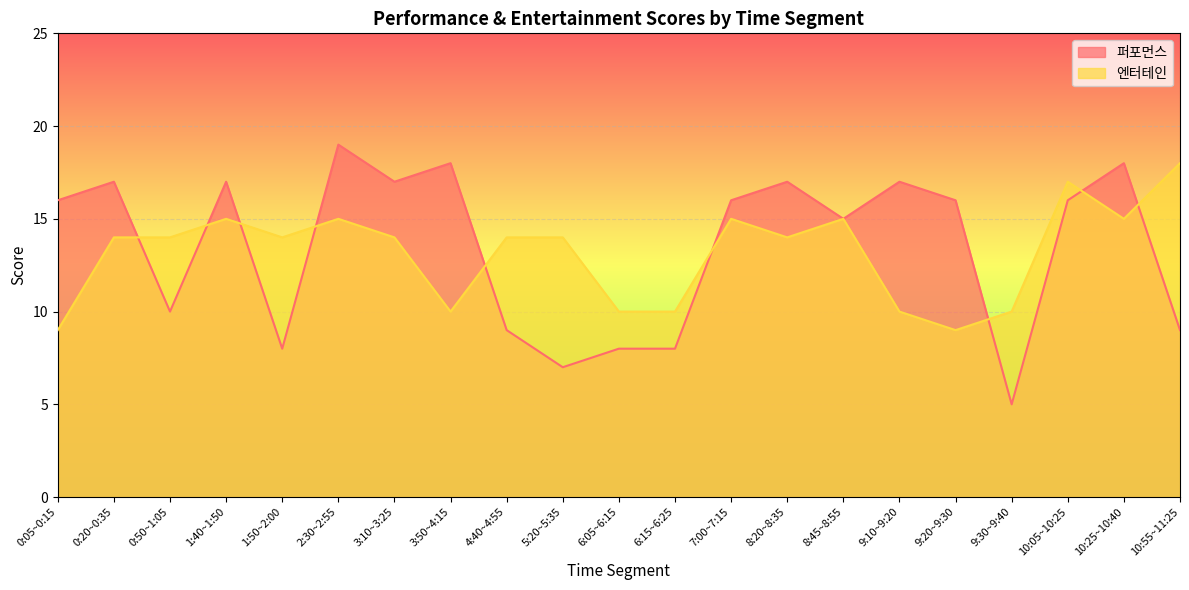

What is the sum of the 엔터테인 values at 9:20~9:30 and 8:20~8:35?

23